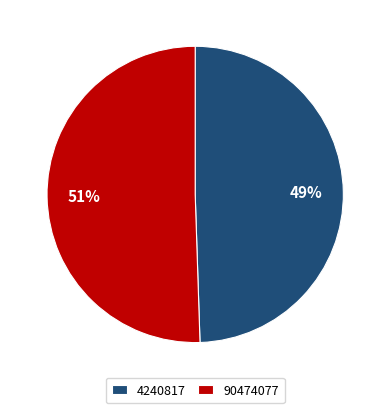

To the nearest percent, what is the combined percentage of 4240817 and 90474077?

100%